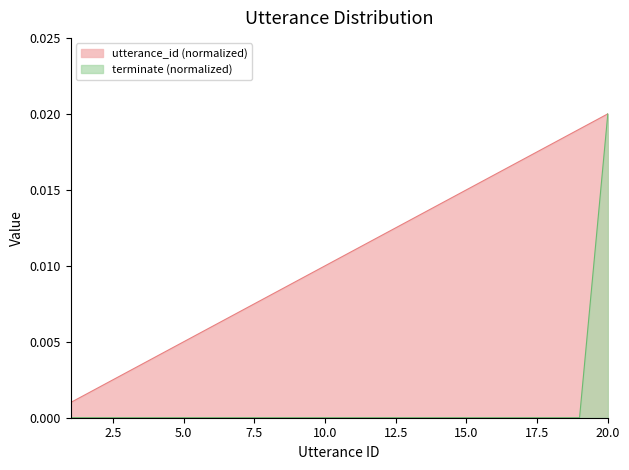

True or false: terminate (normalized) and utterance_id (normalized) intersect in this chart.

False